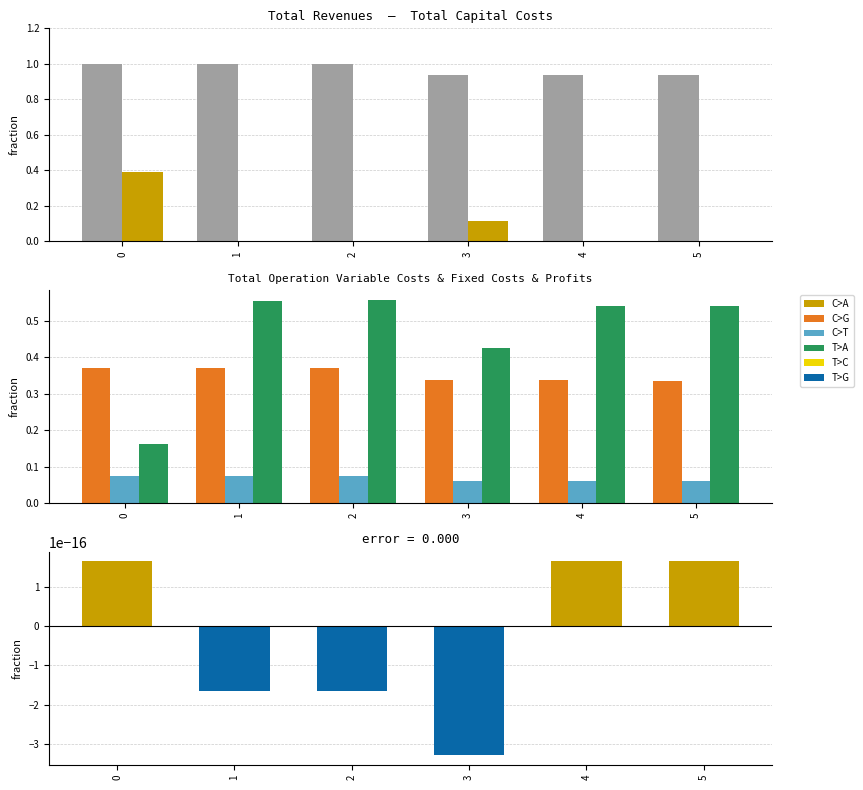

What is the sum of all Total Profits values?

2.8